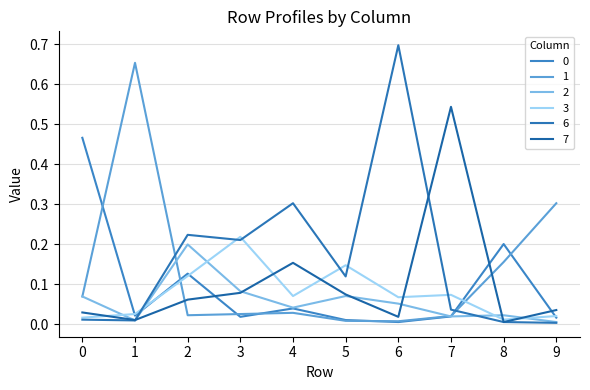

Reading left to right, extract all data points from this chart.

0: 0=0.5	1=0.0	2=0.1	3=0.0	4=0.0	5=0.0	6=0.0	7=0.0	8=0.2	9=0.0
1: 0=0.1	1=0.7	2=0.0	3=0.0	4=0.0	5=0.0	6=0.0	7=0.0	8=0.2	9=0.3
2: 0=0.1	1=0.0	2=0.2	3=0.1	4=0.0	5=0.1	6=0.1	7=0.0	8=0.0	9=0.0
3: 0=0.0	1=0.0	2=0.1	3=0.2	4=0.1	5=0.1	6=0.1	7=0.1	8=0.0	9=0.0
6: 0=0.0	1=0.0	2=0.2	3=0.2	4=0.3	5=0.1	6=0.7	7=0.0	8=0.0	9=0.0
7: 0=0.0	1=0.0	2=0.1	3=0.1	4=0.2	5=0.1	6=0.0	7=0.5	8=0.0	9=0.0